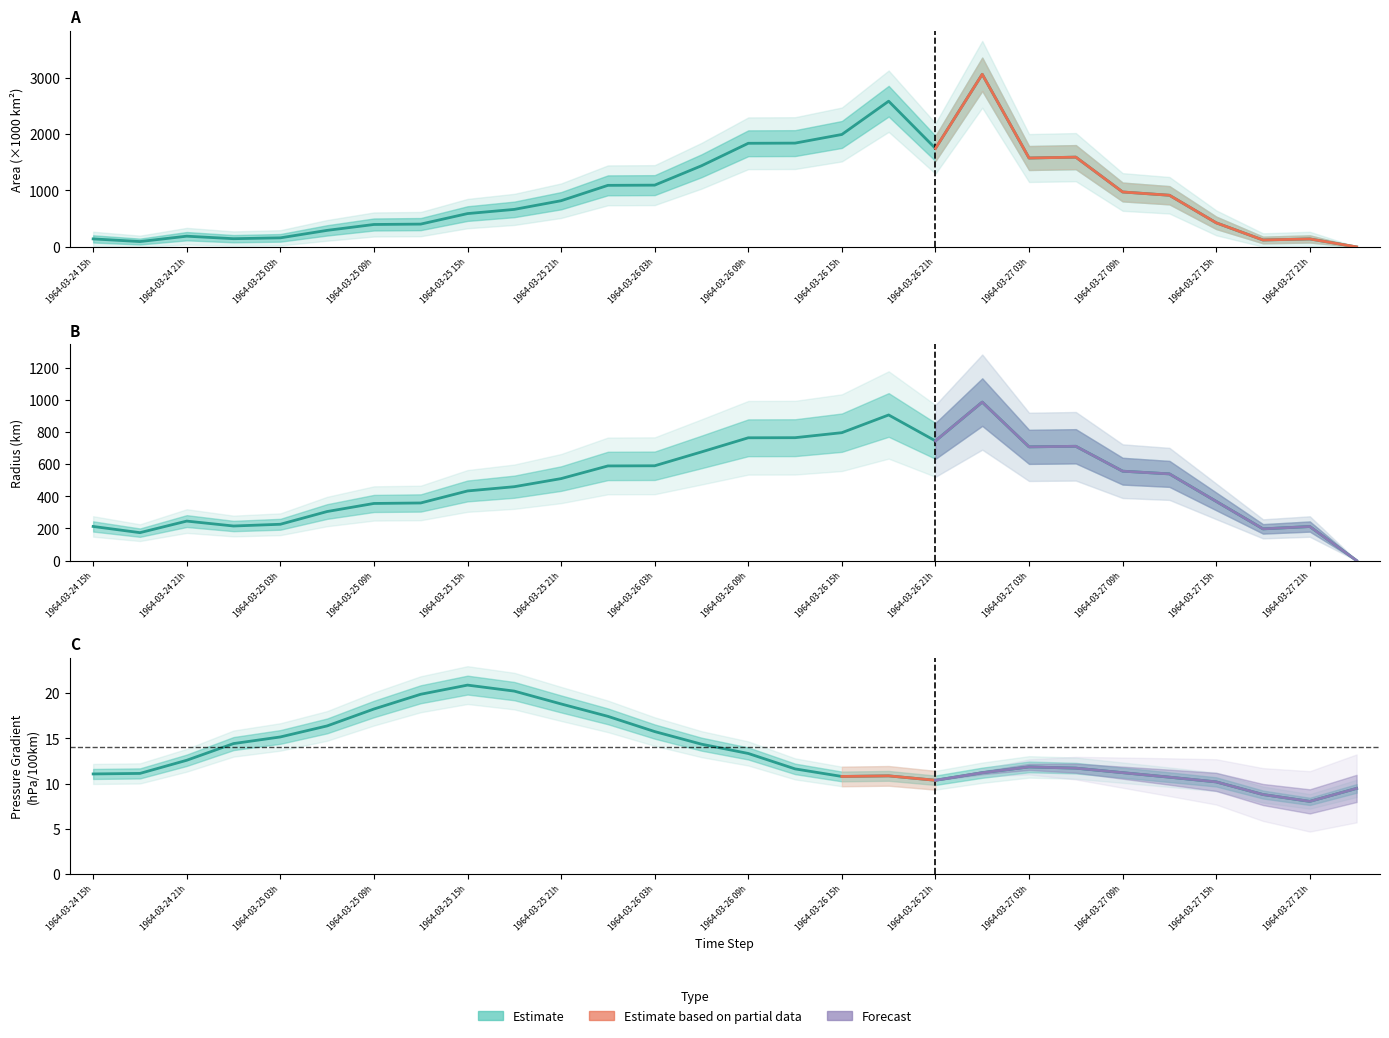

What is the sum of all area values?

26332.5